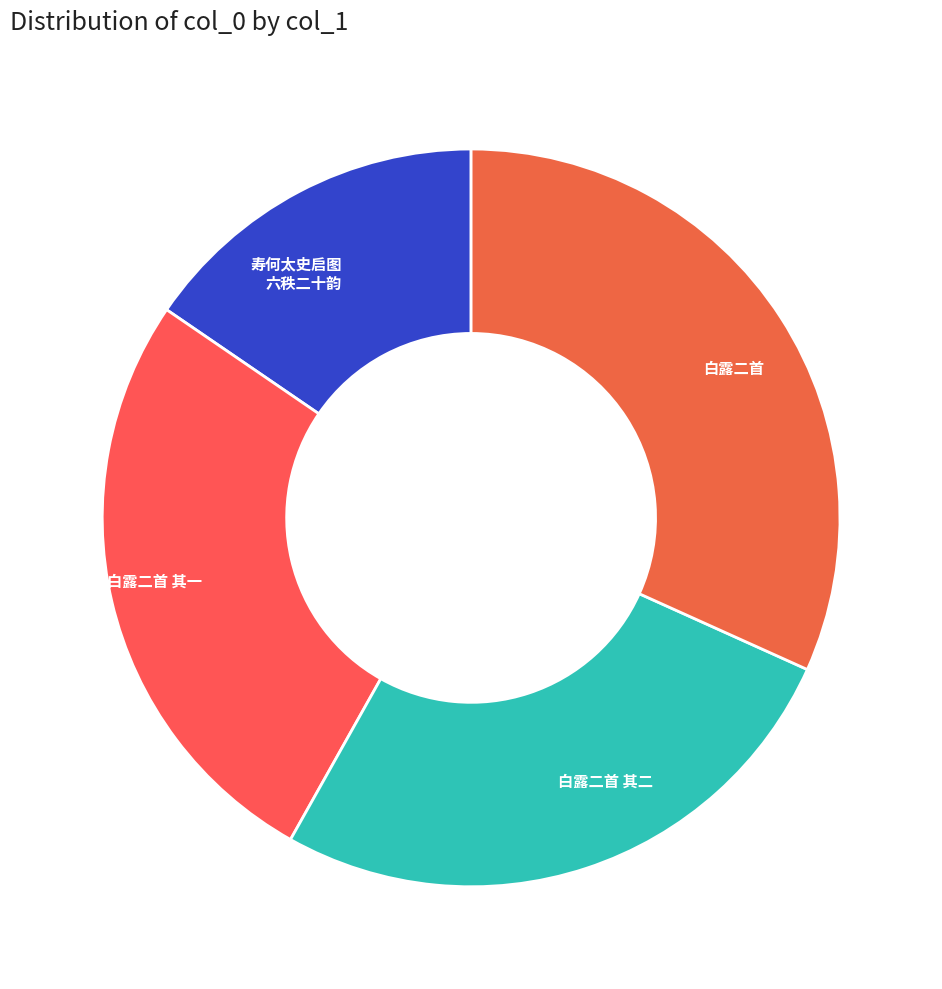

Which category has the biggest portion of the pie?

白露二首